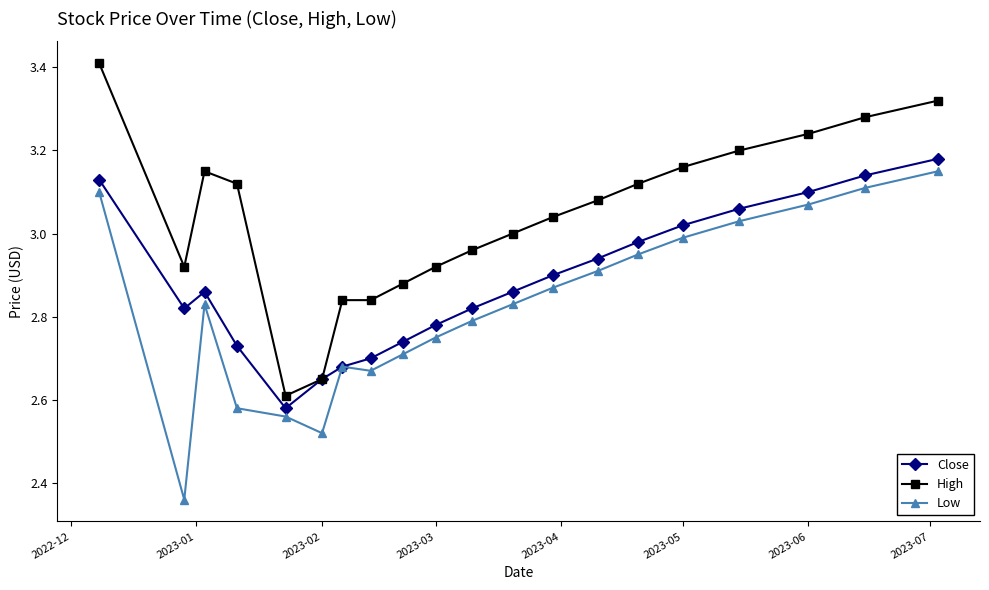

True or false: Low and High intersect in this chart.

False